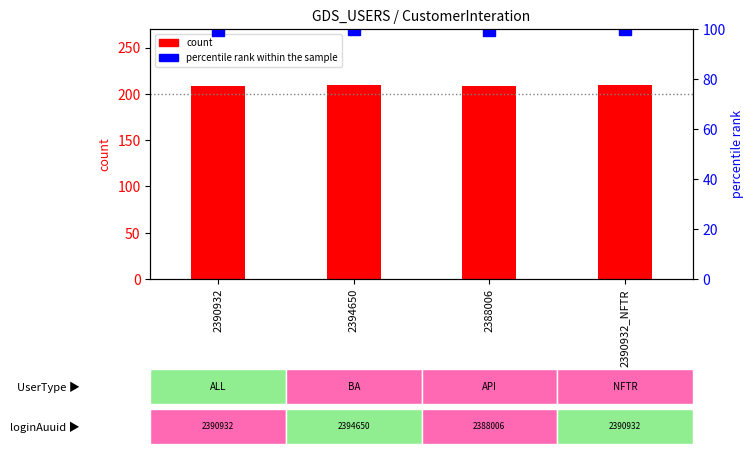

Which has a higher value, 2388006 or 2390932_NFTR?

2390932_NFTR